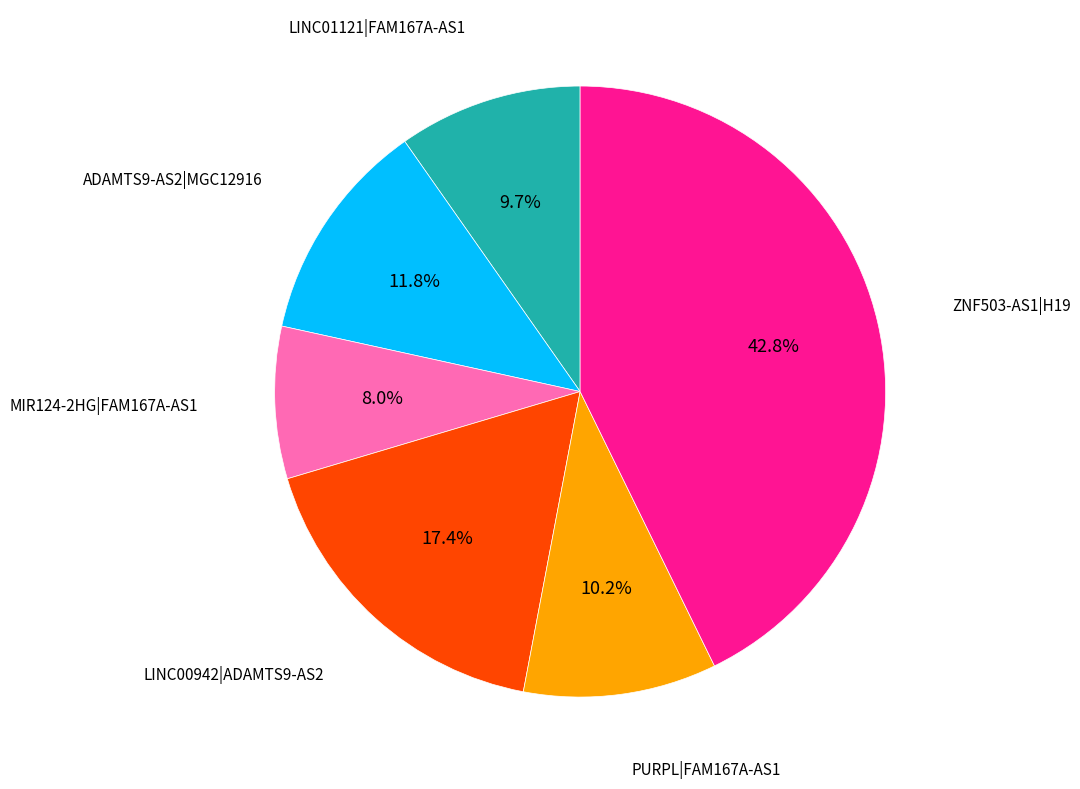

Is there a majority slice in this chart?

No